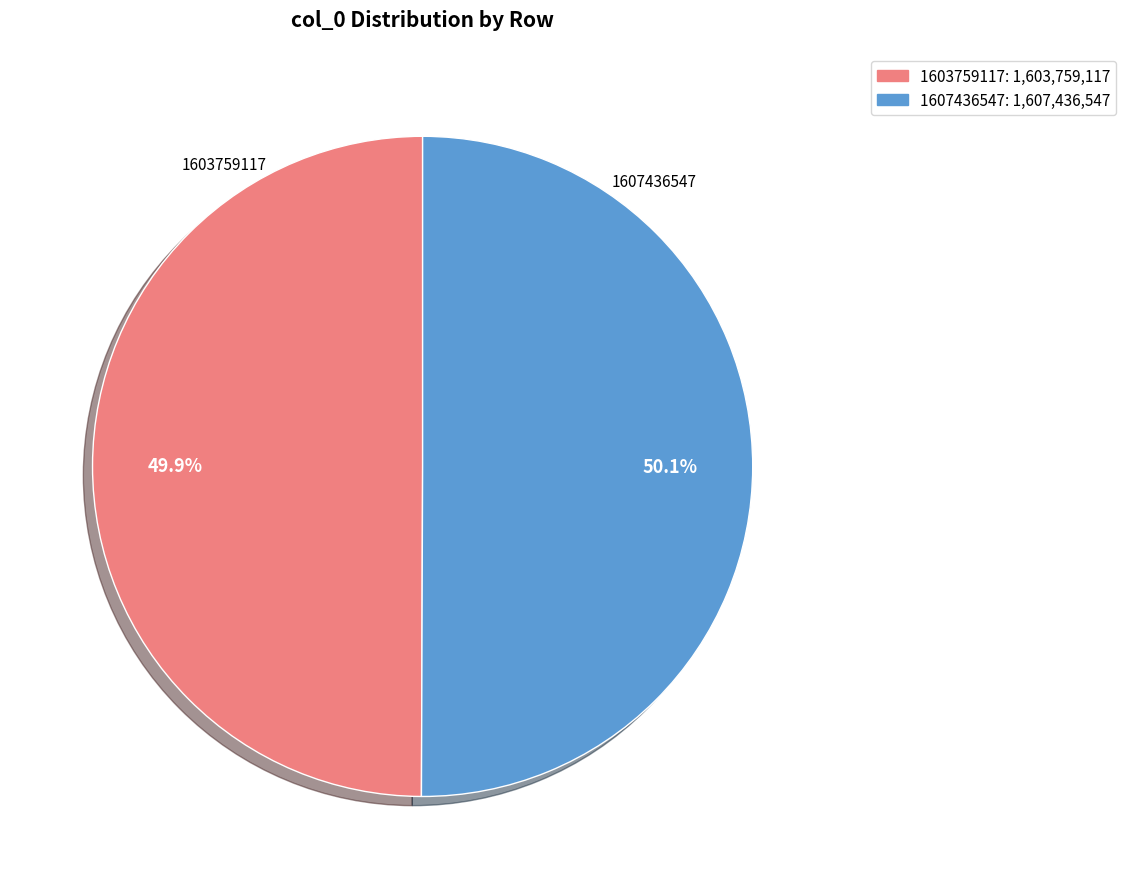

How many segments does this pie chart have?

2